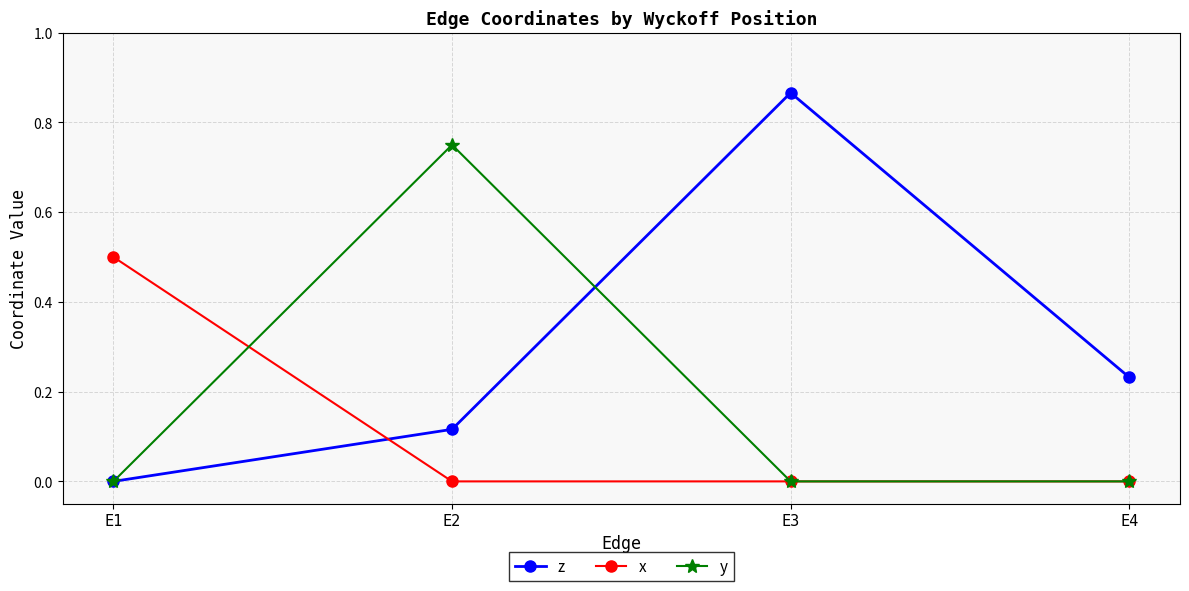

How many distinct data groups are displayed?

3